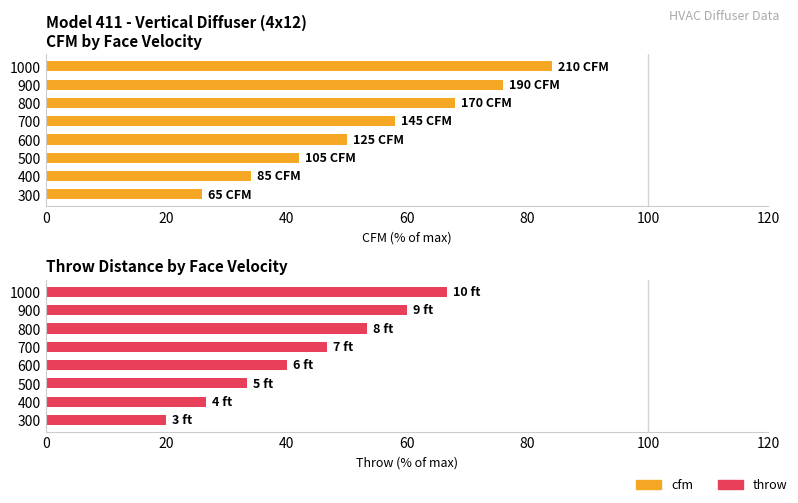

Reading left to right, extract all data points from this chart.

cfm: 26.0	34.0	42.0	50.0	58.0	68.0	76.0	84.0
throw: 20.0	26.7	33.3	40.0	46.7	53.3	60.0	66.7